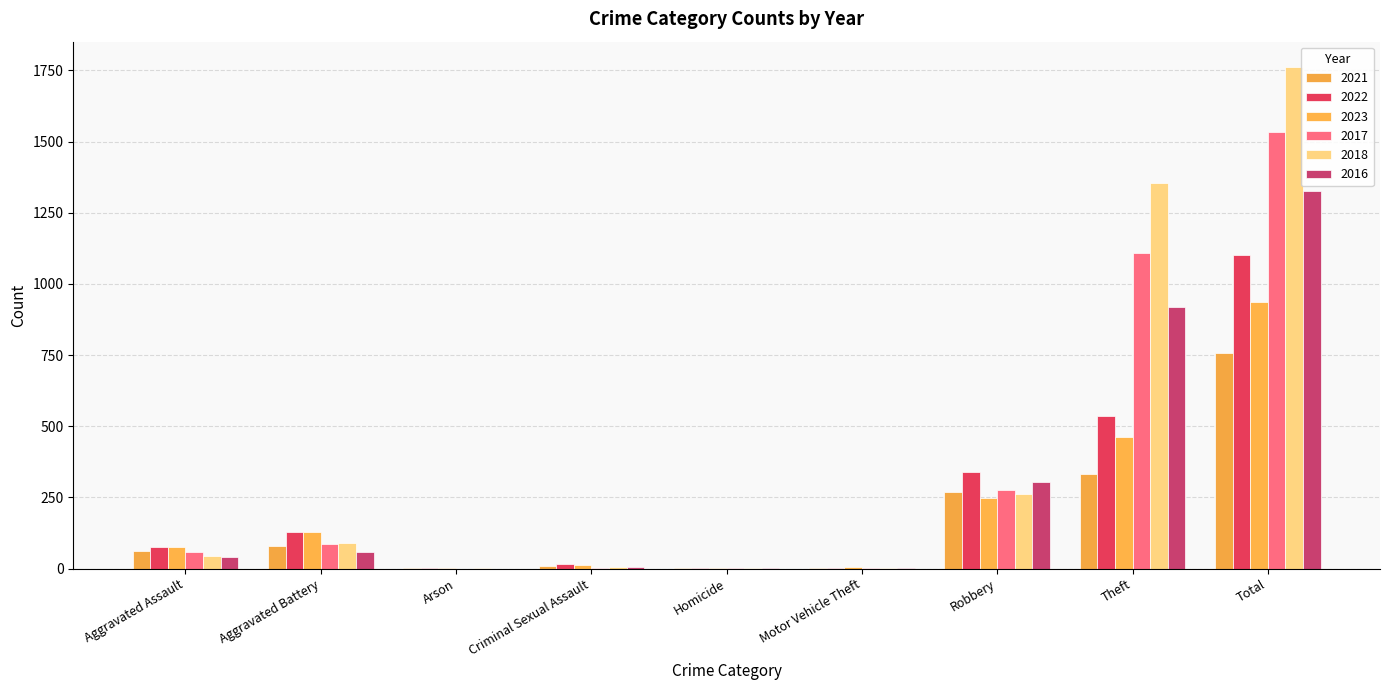

How many groups of bars are there?

9